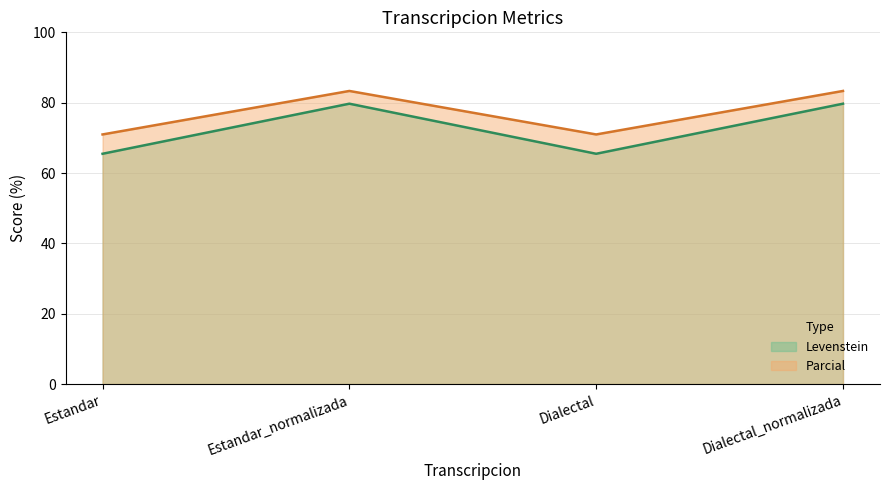

At which category is the sum across all series the highest?

Estandar_normalizada